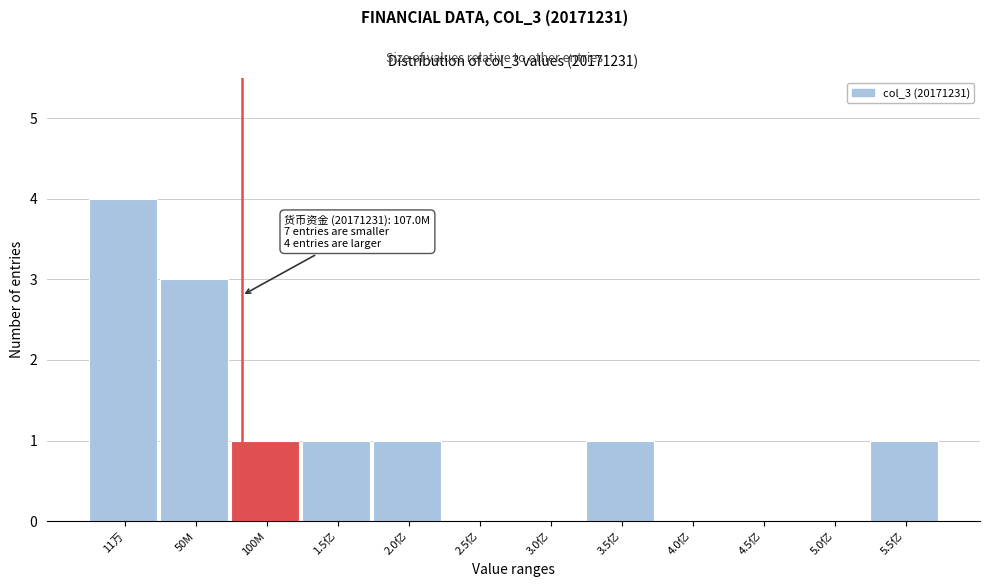

Reading left to right, list all the values displayed in this chart.

11万=4	50M=3	100M=1	1.5亿=1	2.0亿=1	2.5亿=0	3.0亿=0	3.5亿=1	4.0亿=0	4.5亿=0	5.0亿=0	5.5亿=1